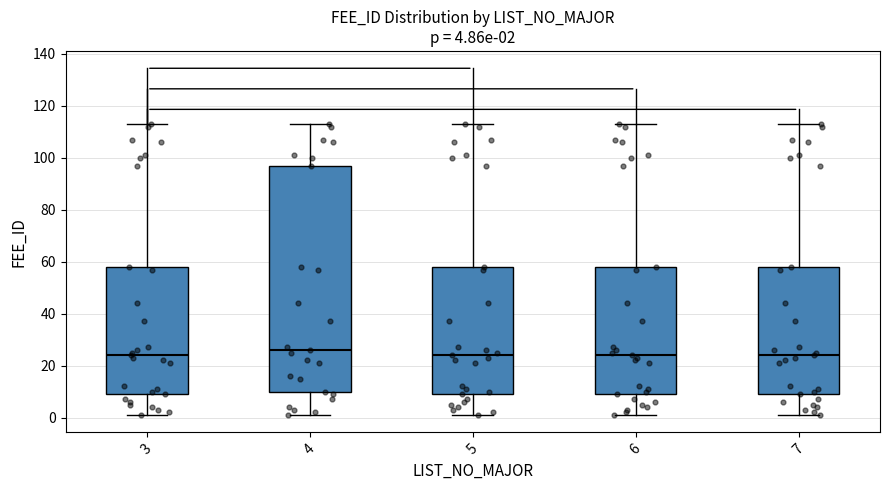

Which box is the tallest, from its lower edge to its upper edge?

4